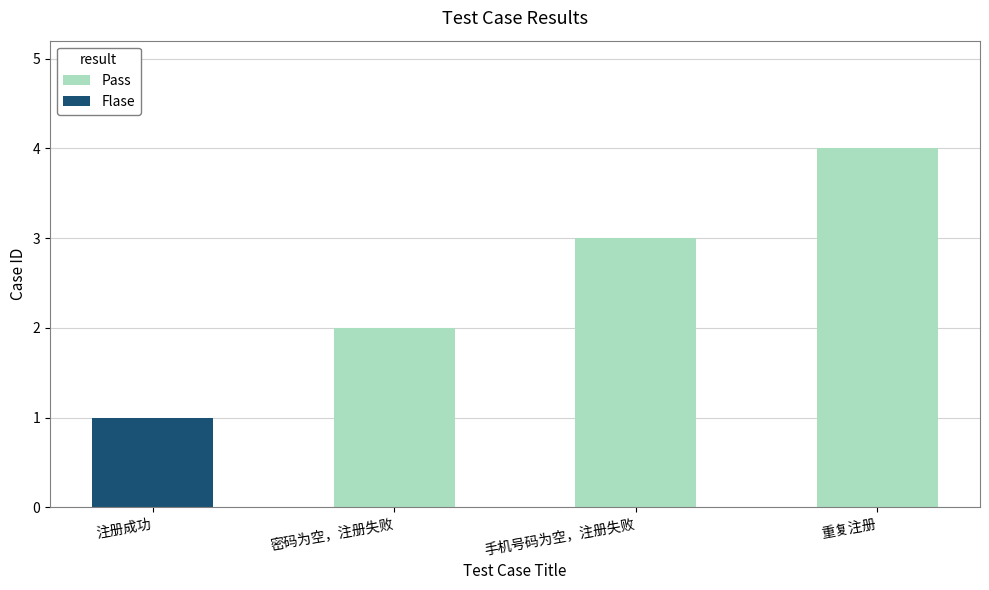

What is the minimum value shown in the chart?

1